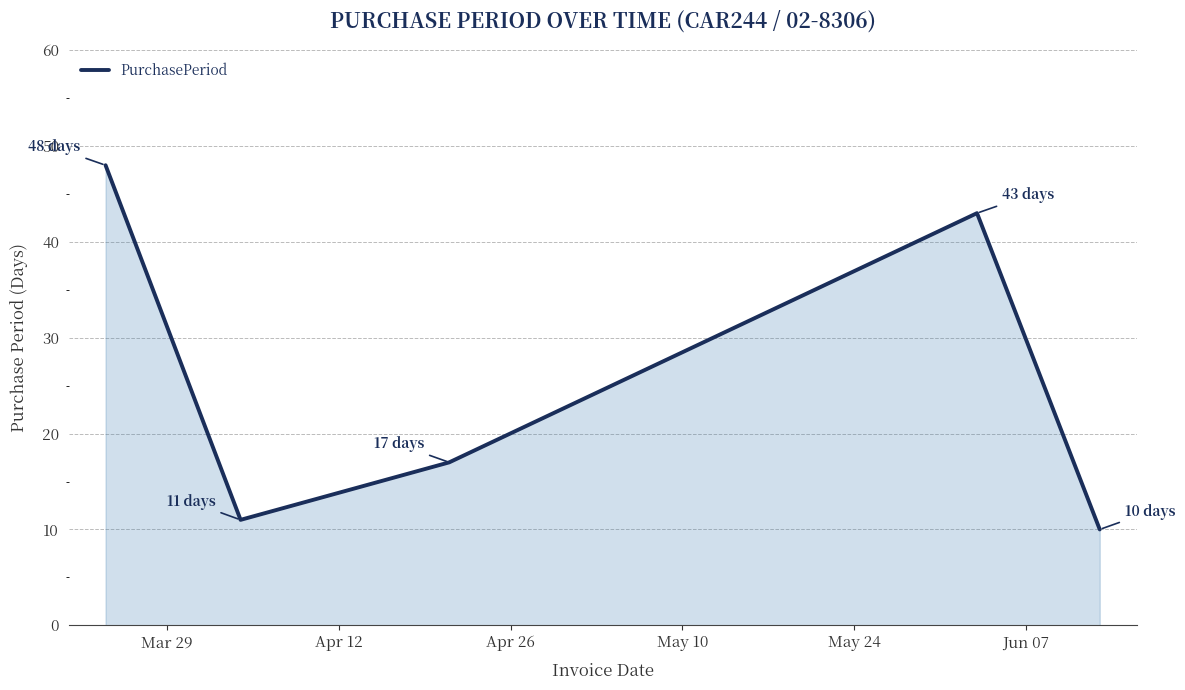

How many lines are shown in the chart?

1